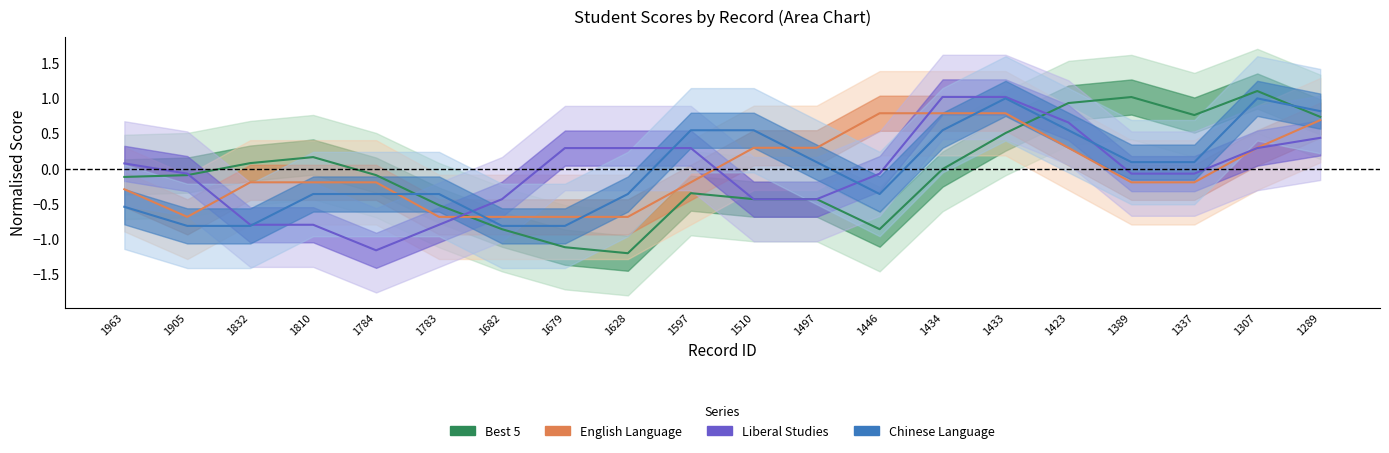

How many interior local valleys does the English Language series have?

2